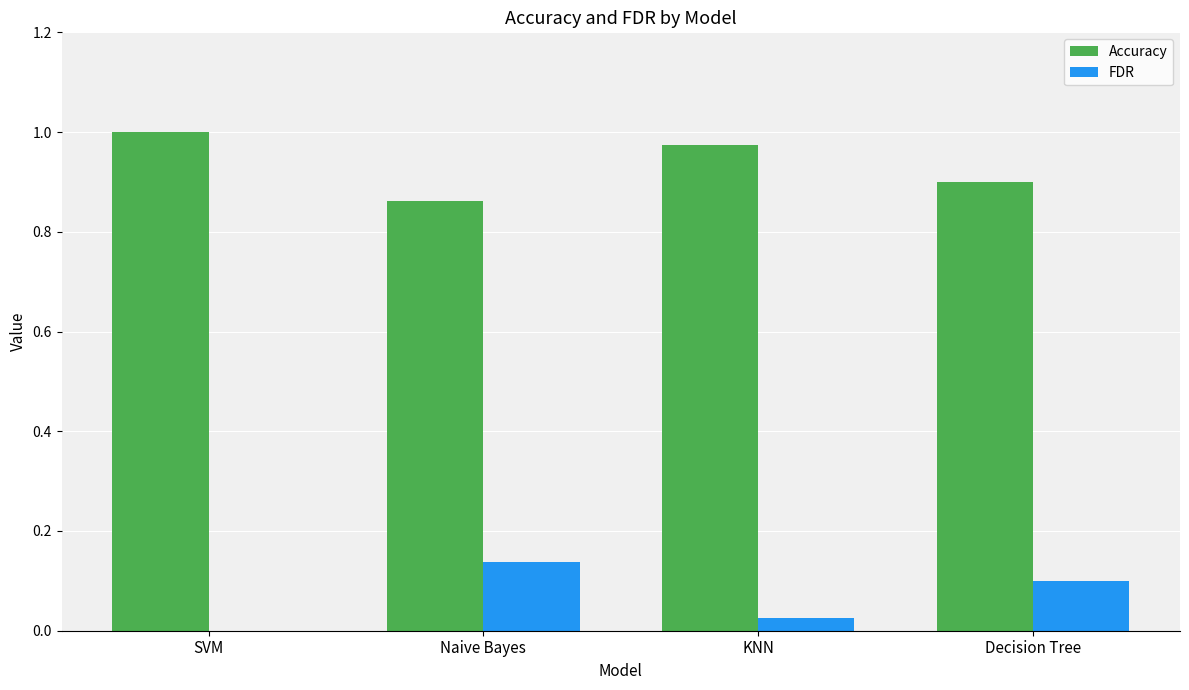

Is the value of Accuracy at Decision Tree greater than the value of FDR at KNN?

Yes